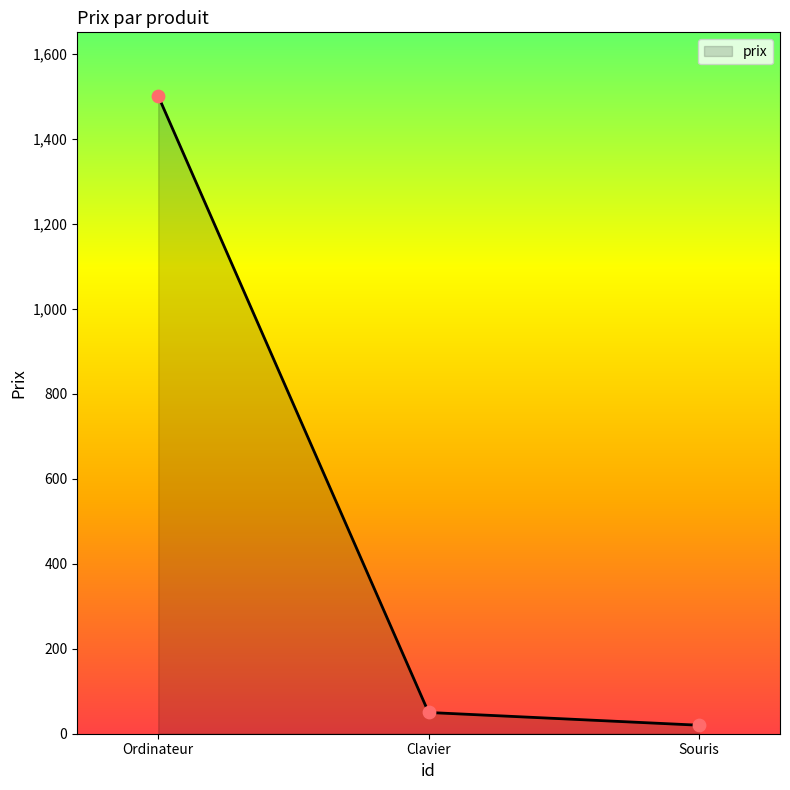

Which has a higher value, Ordinateur or Clavier?

Ordinateur